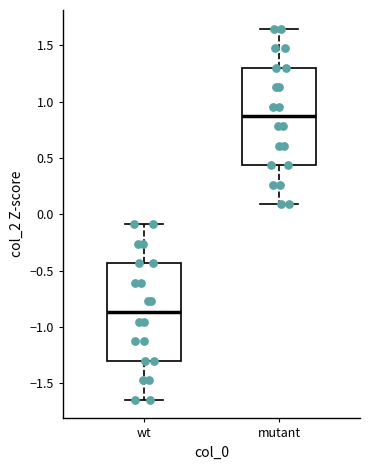

Which box has the highest median line?

mutant